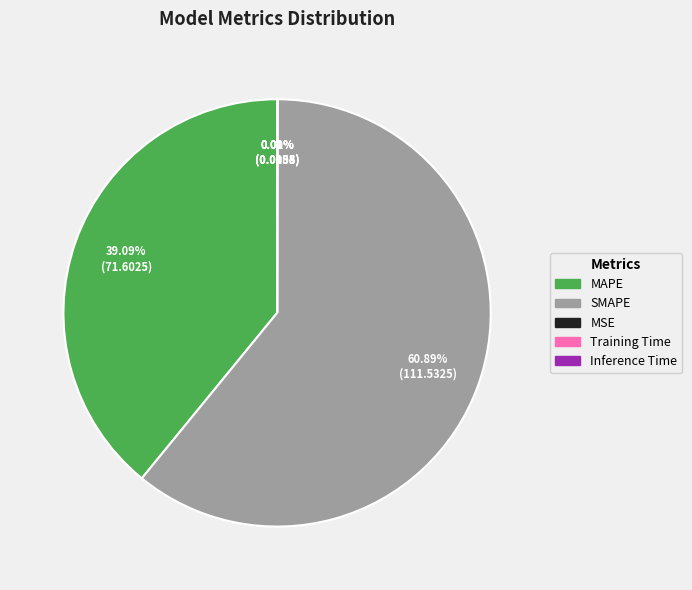

True or false: SMAPE accounts for 61% of the total.

True